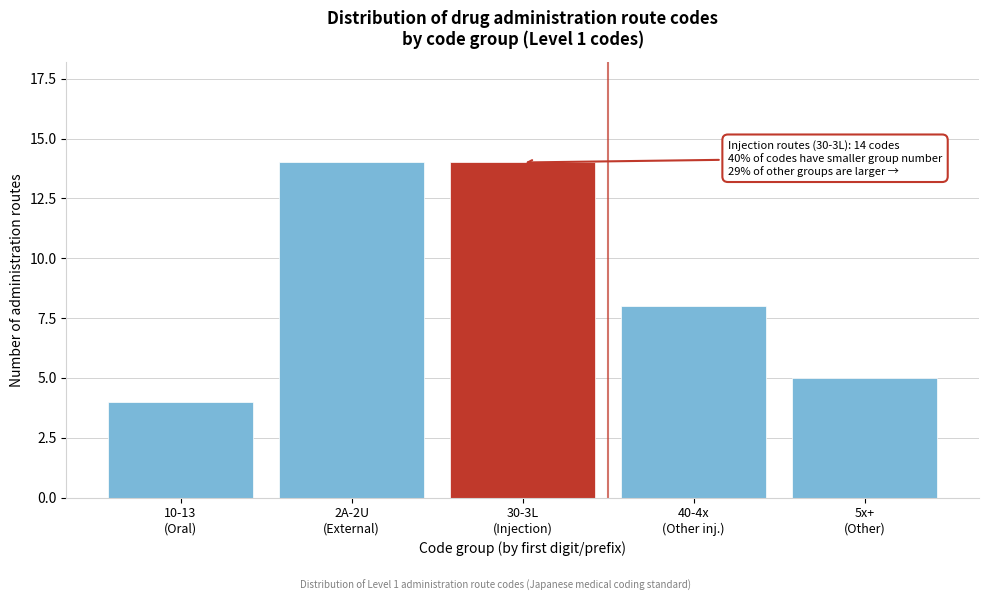

Reading left to right, extract all data points from this chart.

4	14	14	8	5